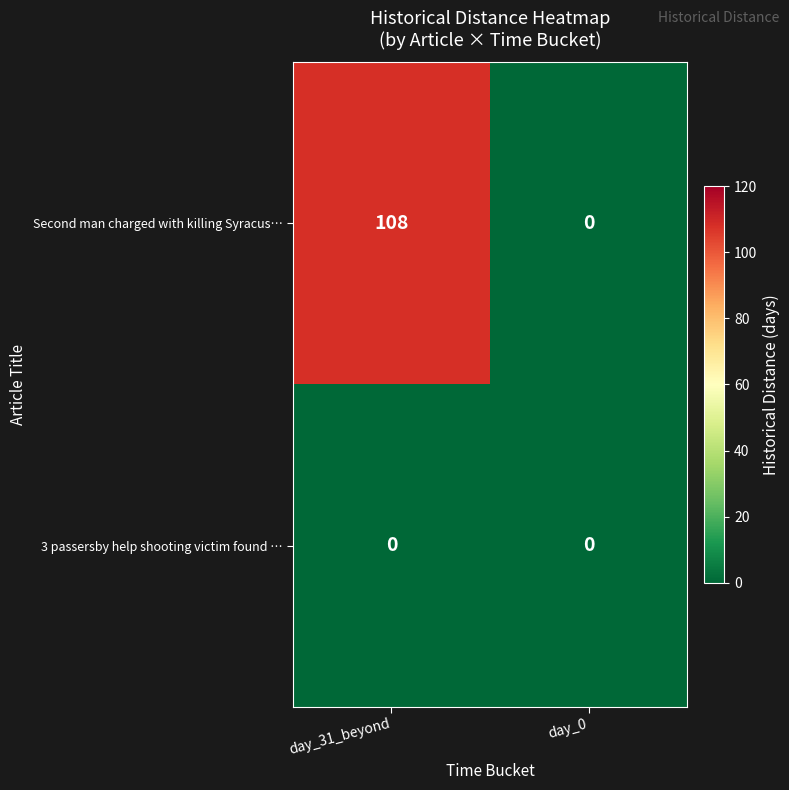

What is the maximum value shown in the chart?

108